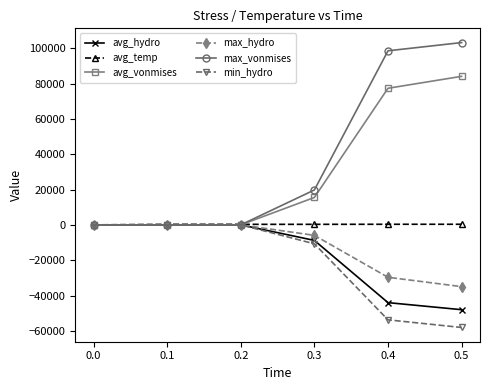

The value of max_vonmises at 0.0 is 0.0. True or false?

True